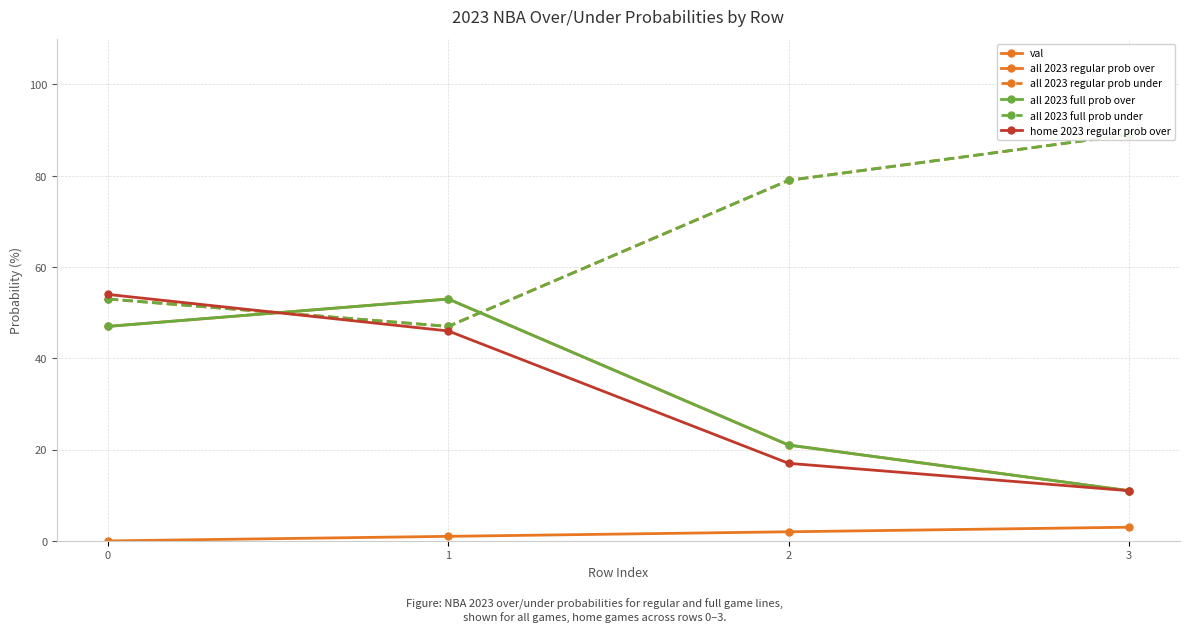

In all 2023 regular prob over, how many points are higher than both neighbors (excluding endpoints)?

1